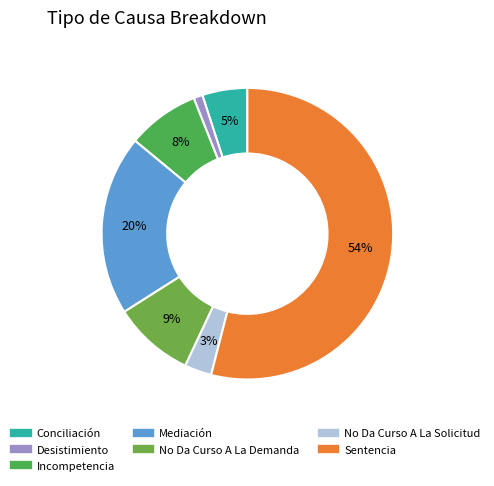

Which has a higher value, No Da Curso A La Solicitud or No Da Curso A La Demanda?

No Da Curso A La Demanda